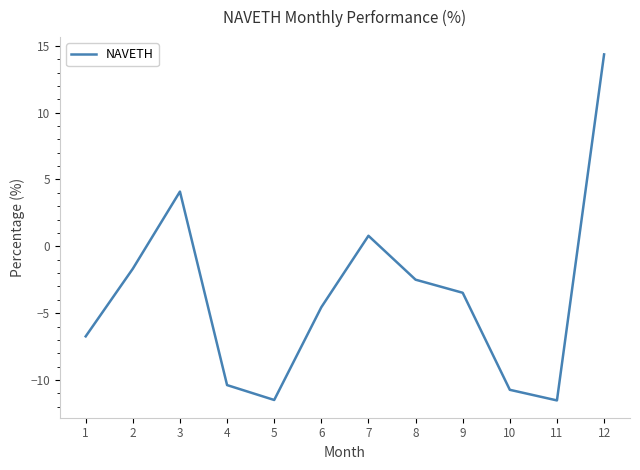

How many values are below zero?

9